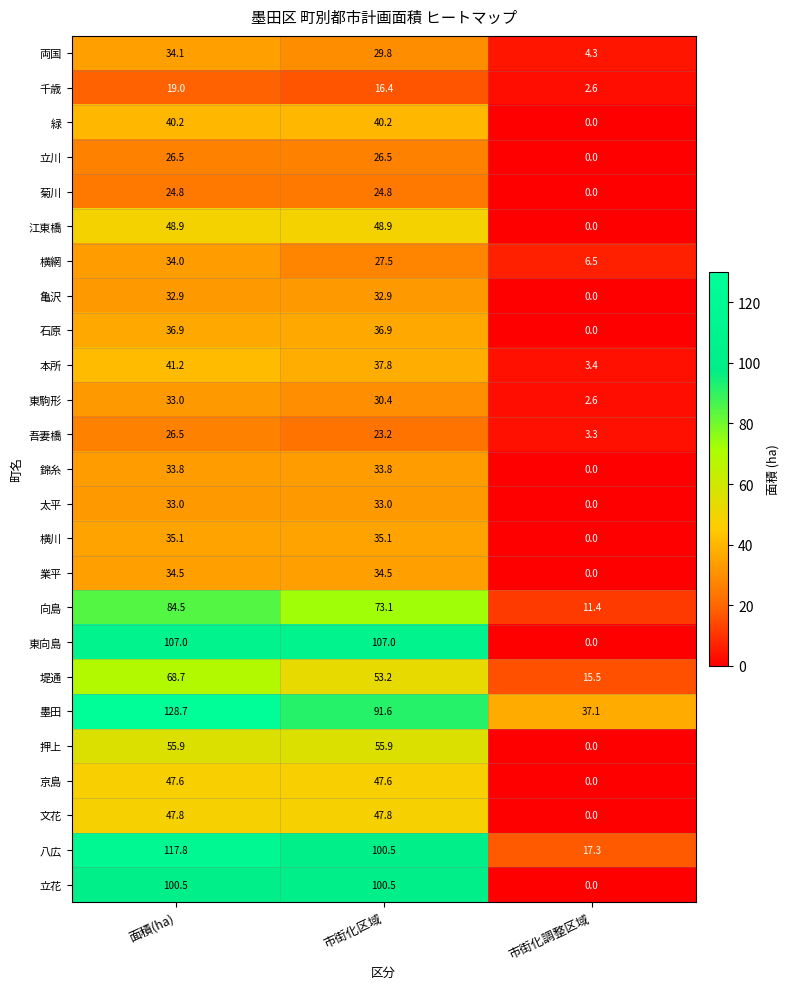

True or false: 堤通 has a value of 10.0 at 市街化調整区域.

False